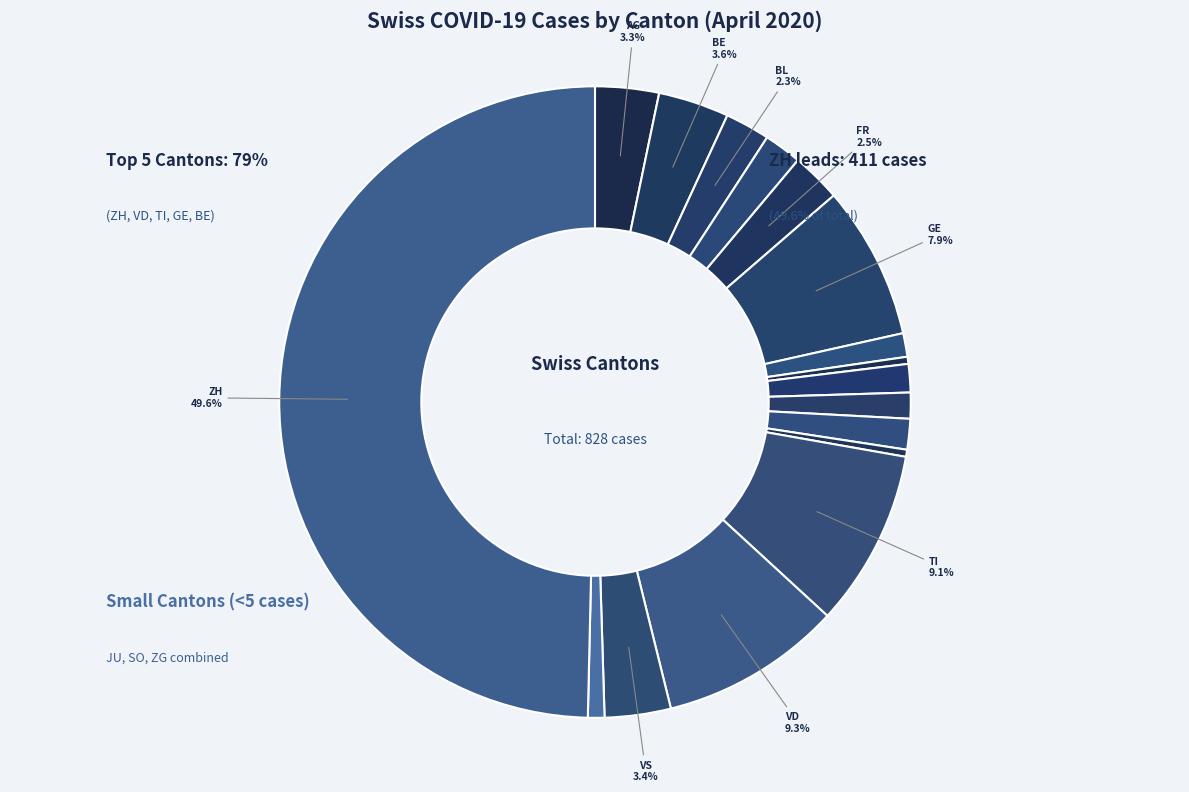

How many slices are in this pie chart?

17